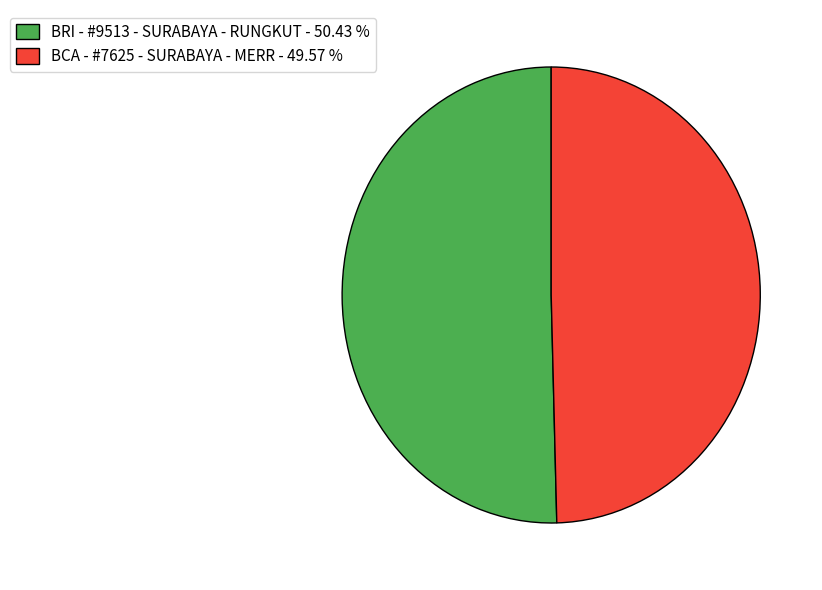

How many slices are in this pie chart?

2